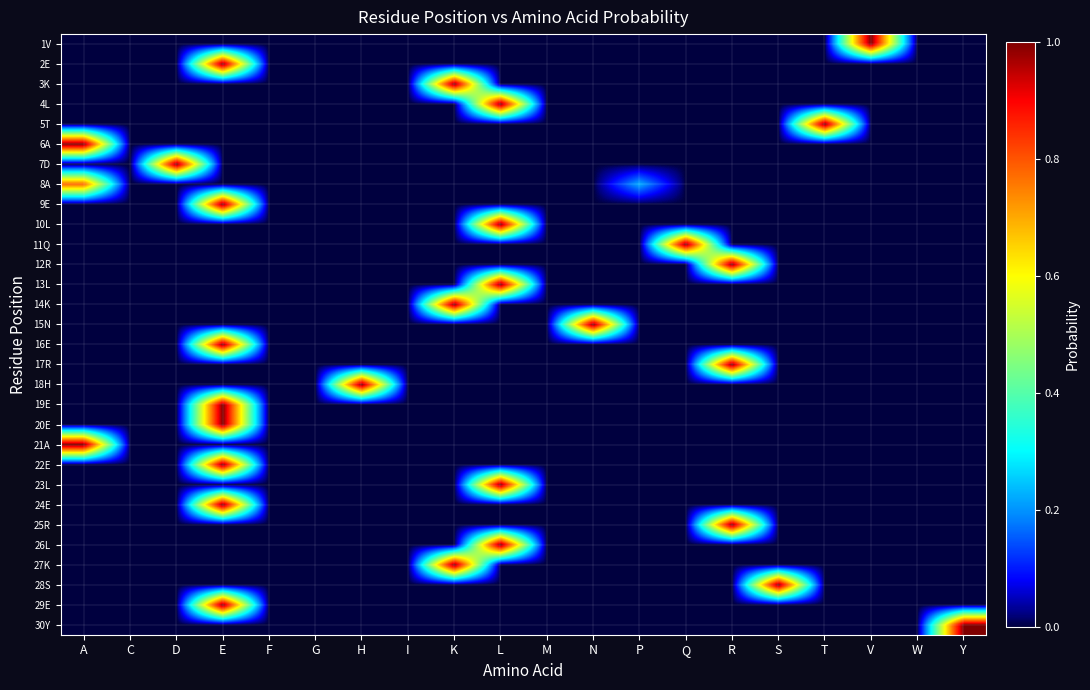

Count the number of data series in this chart.

30